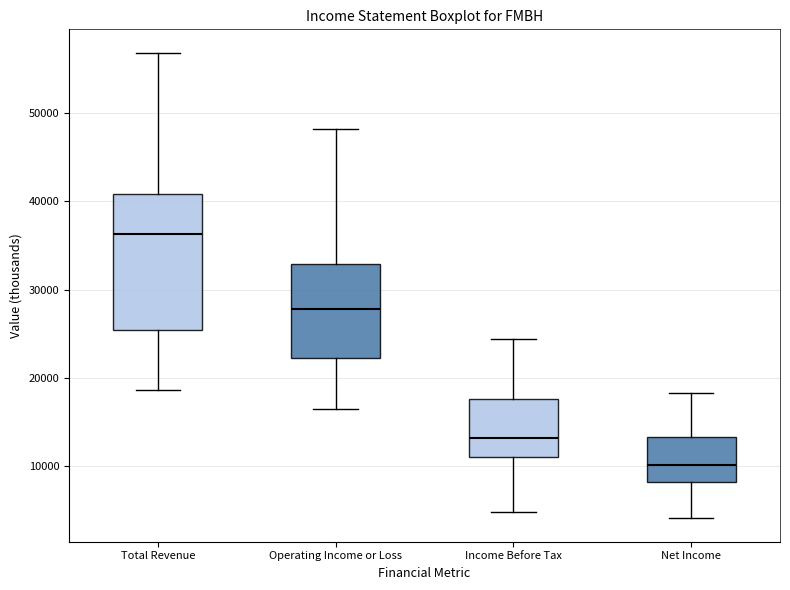

Reading left to right, transcribe this box plot: for each box, give where its median line is, the range the box spans, and where its two whiskers end, as read against the y-axis. The values are not printed on the chart, so give them approximately, as read against the axis.

Total Revenue: median 36000, box 25000 to 41000, whiskers 19000 to 57000
Operating Income or Loss: median 28000, box 22000 to 33000, whiskers 17000 to 48000
Income Before Tax: median 13000, box 11000 to 18000, whiskers 5000 to 24000
Net Income: median 10000, box 8000 to 13000, whiskers 4000 to 18000